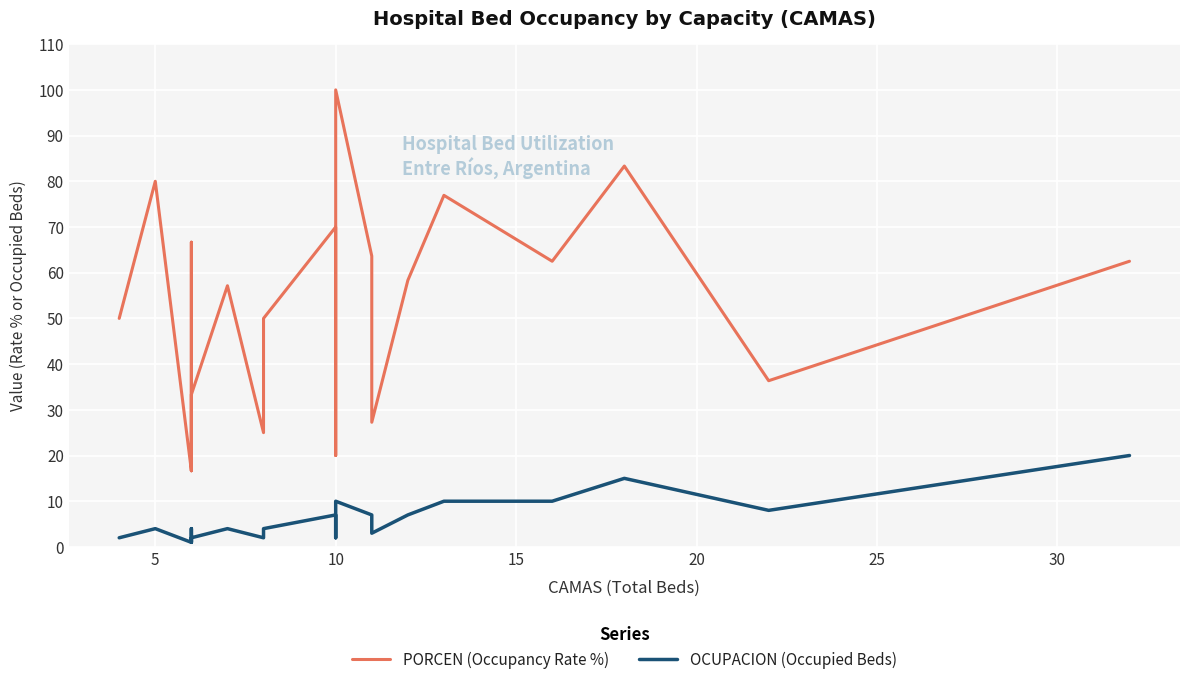

What is the value of the PORCEN (Occupancy Rate %) point at the 22nd from the left?

76.9